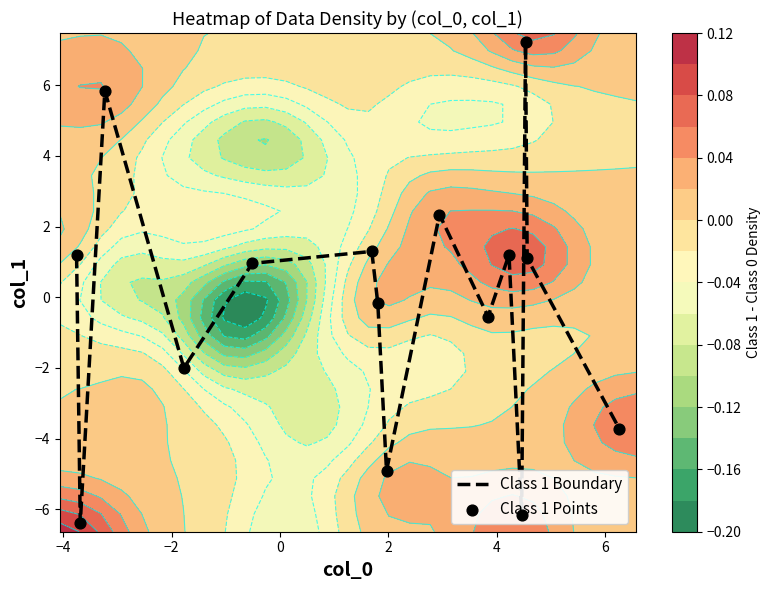

At how many categories does at least one series exceed -2?

10